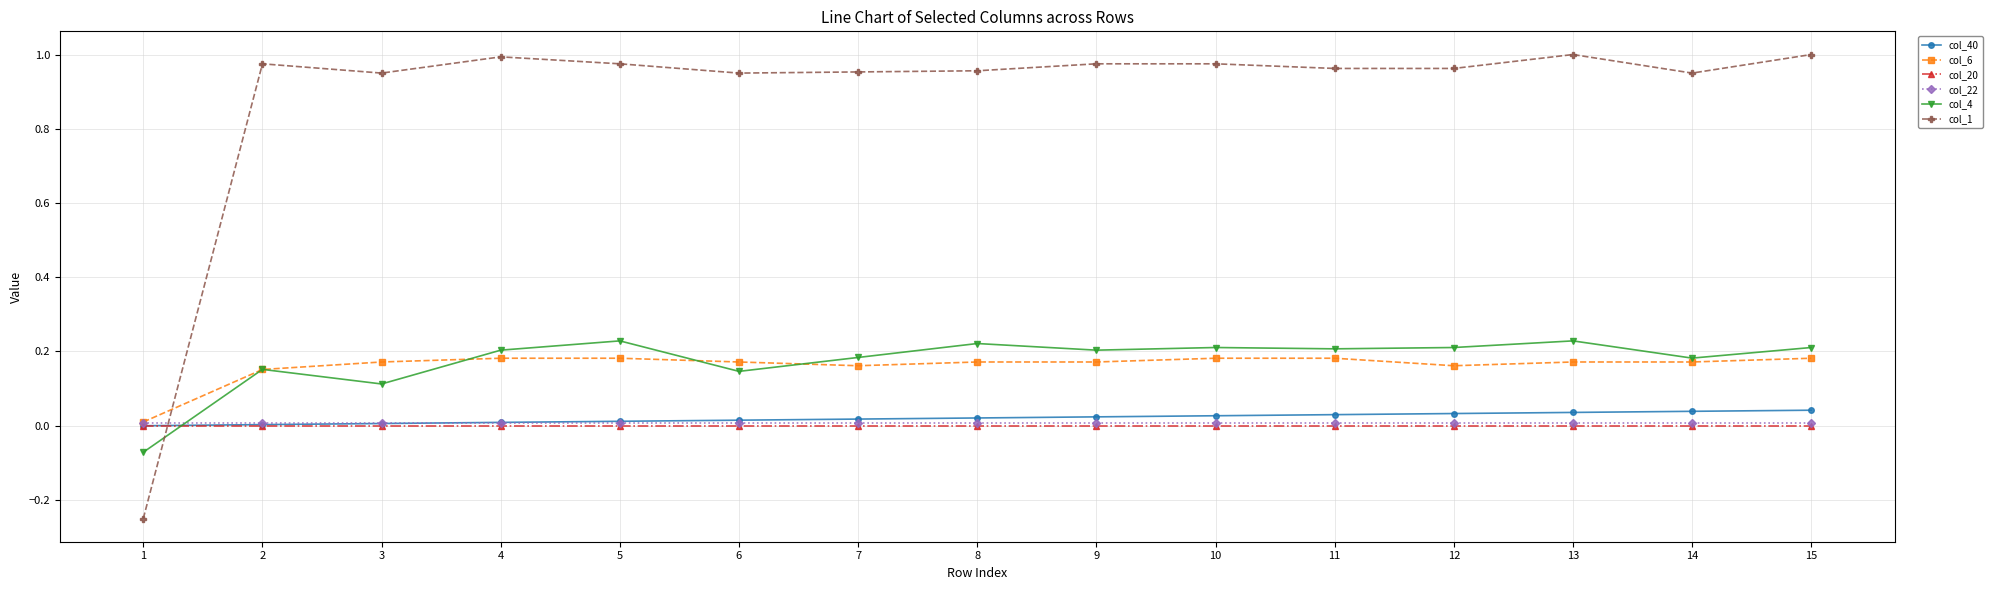

The value of col_4 at 7 is 0.3. True or false?

False